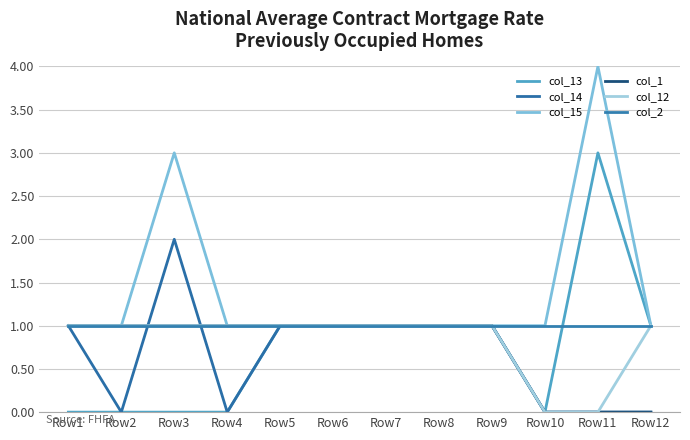

Reading left to right, extract all data points from this chart.

col_13: Row1=0	Row2=0	Row3=0	Row4=0	Row5=1	Row6=1	Row7=1	Row8=1	Row9=1	Row10=0	Row11=3	Row12=1
col_14: Row1=1	Row2=0	Row3=2	Row4=0	Row5=1	Row6=1	Row7=1	Row8=1	Row9=1	Row10=0	Row11=0	Row12=0
col_15: Row1=1	Row2=1	Row3=3	Row4=1	Row5=1	Row6=1	Row7=1	Row8=1	Row9=1	Row10=1	Row11=4	Row12=1
col_1: Row1=1	Row2=1	Row3=1	Row4=1	Row5=1	Row6=1	Row7=1	Row8=1	Row9=1	Row10=0	Row11=0	Row12=0
col_12: Row1=1	Row2=1	Row3=1	Row4=1	Row5=1	Row6=1	Row7=1	Row8=1	Row9=1	Row10=0	Row11=0	Row12=1
col_2: Row1=1	Row2=1	Row3=1	Row4=1	Row5=1	Row6=1	Row7=1	Row8=1	Row9=1	Row10=1	Row11=1	Row12=1